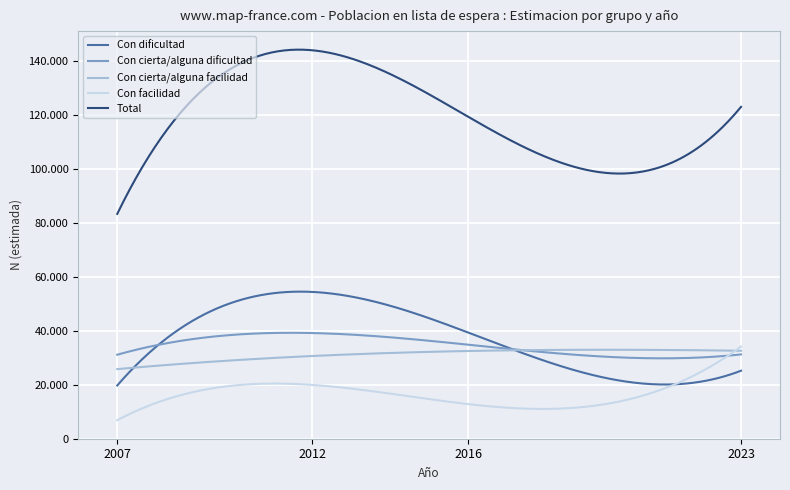

What are all the series names shown in the legend?

Con dificultad, Con cierta/alguna dificultad, Con cierta/alguna facilidad, Con facilidad, Total